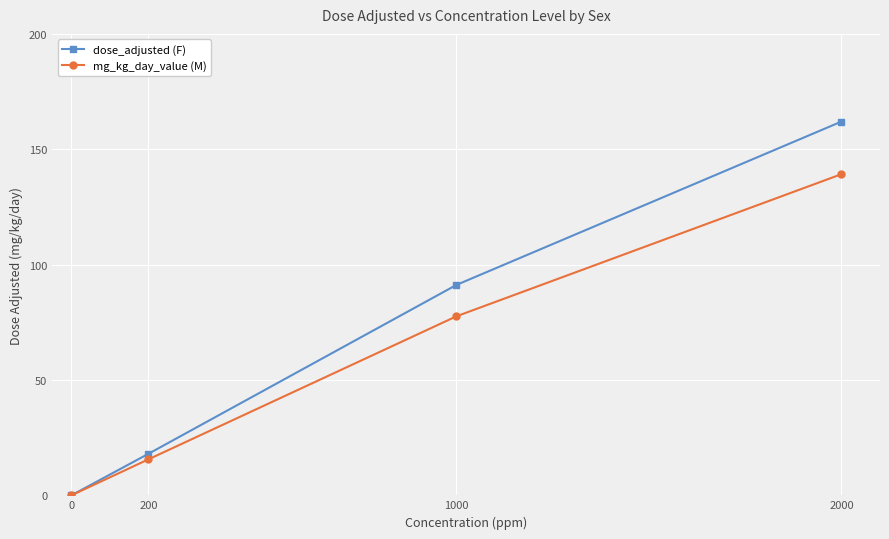

Between 0 and 1000, which series saw the biggest shift?

dose_adjusted (F)